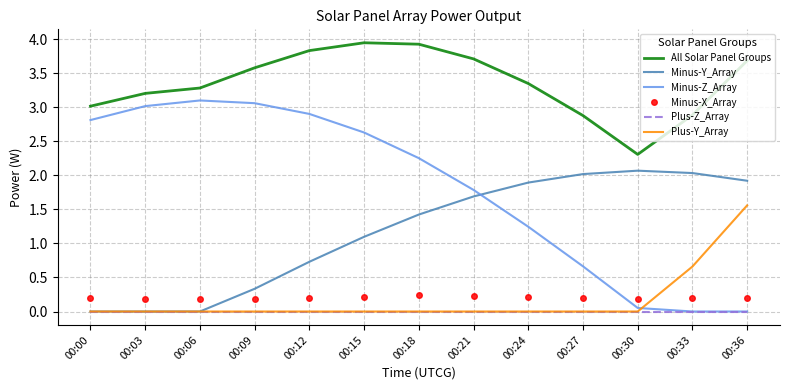

In Minus-X_Array, how many points are lower than both neighbors (excluding endpoints)?

2